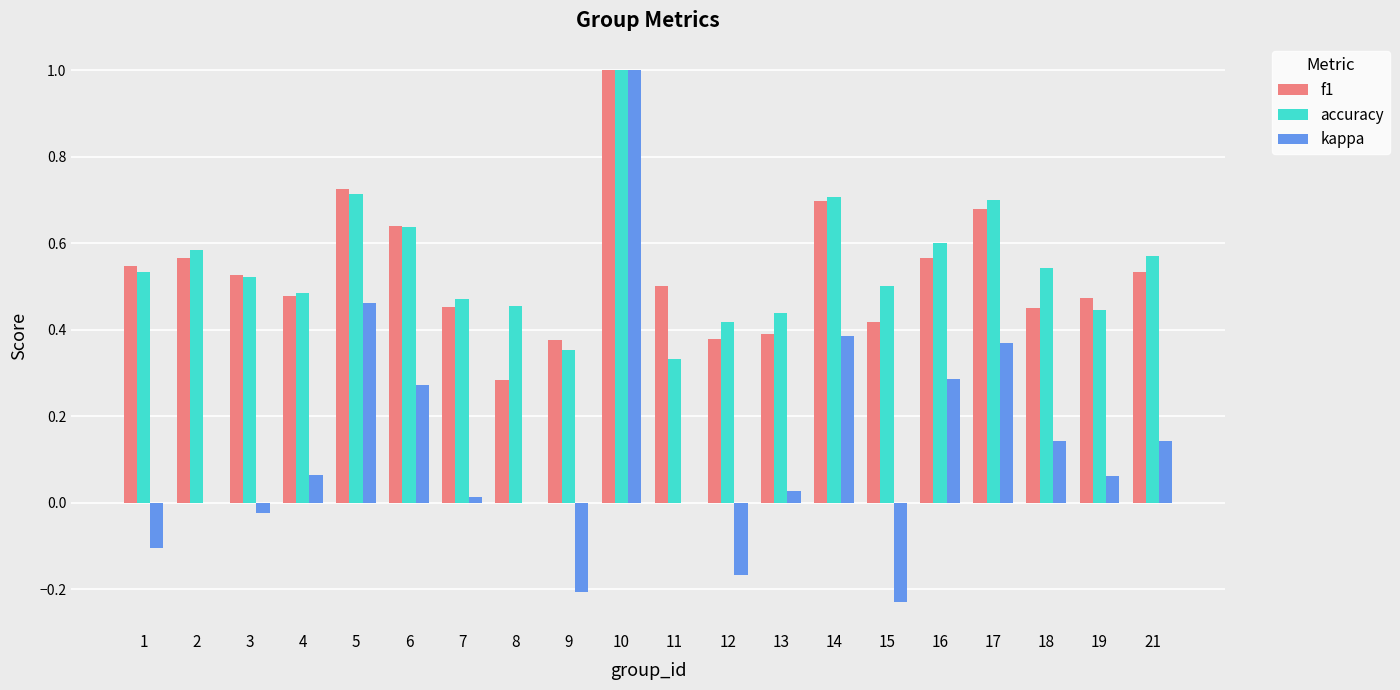

The f1 series shows 0.4 at 17. True or false?

False